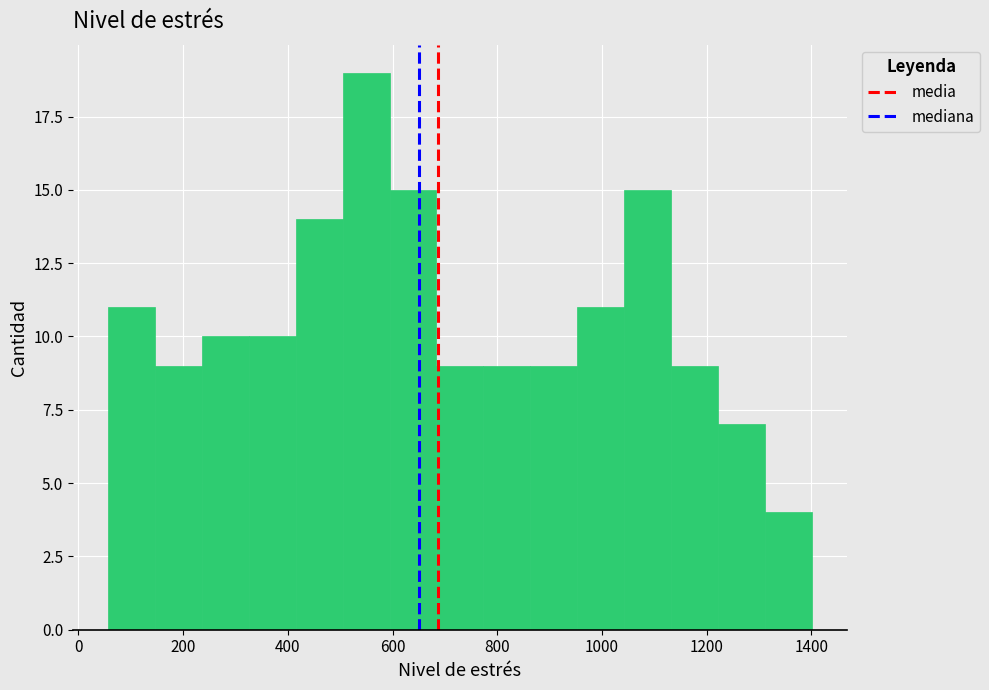

Reading left to right, transcribe this chart: for each bar, give the range it covers on the x-axis and its height. Neither the bar edges nor the heights are printed on the chart, so give them approximately, as read against the axes.

60 to 140: 11
140 to 240: 9
240 to 320: 10
320 to 420: 10
420 to 500: 14
500 to 600: 19
600 to 680: 15
680 to 780: 9
780 to 860: 9
860 to 960: 9
960 to 1040: 11
1040 to 1140: 15
1140 to 1220: 9
1220 to 1320: 7
1320 to 1400: 4